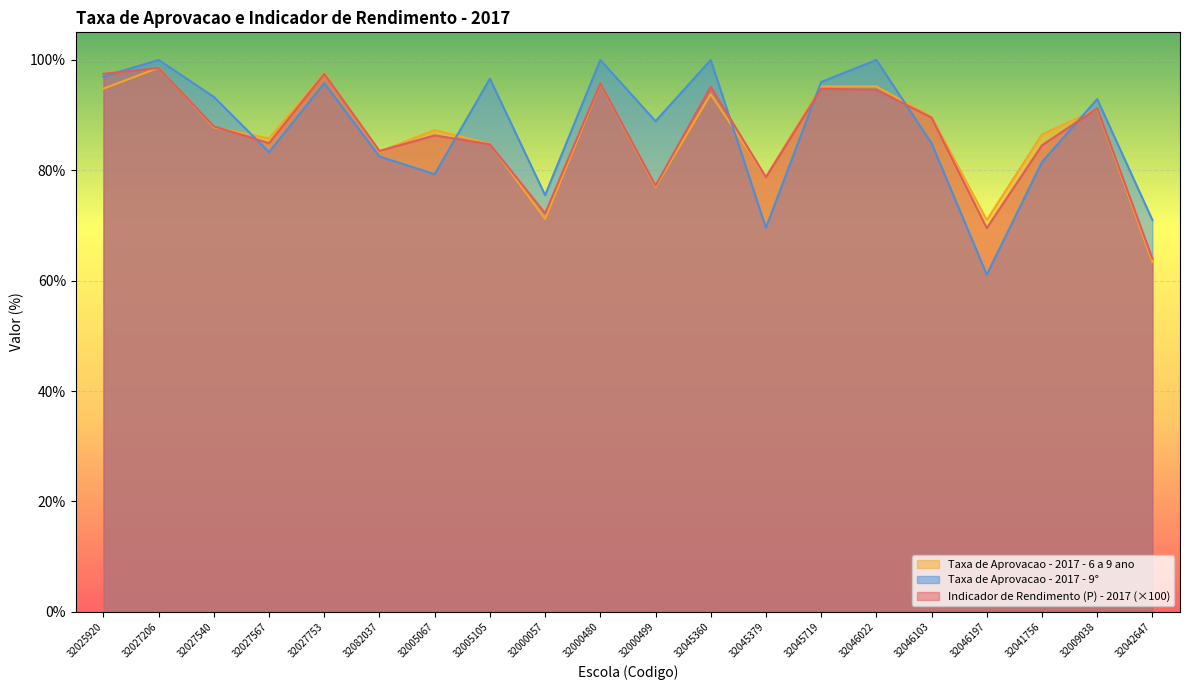

How many series are shown in this chart?

3